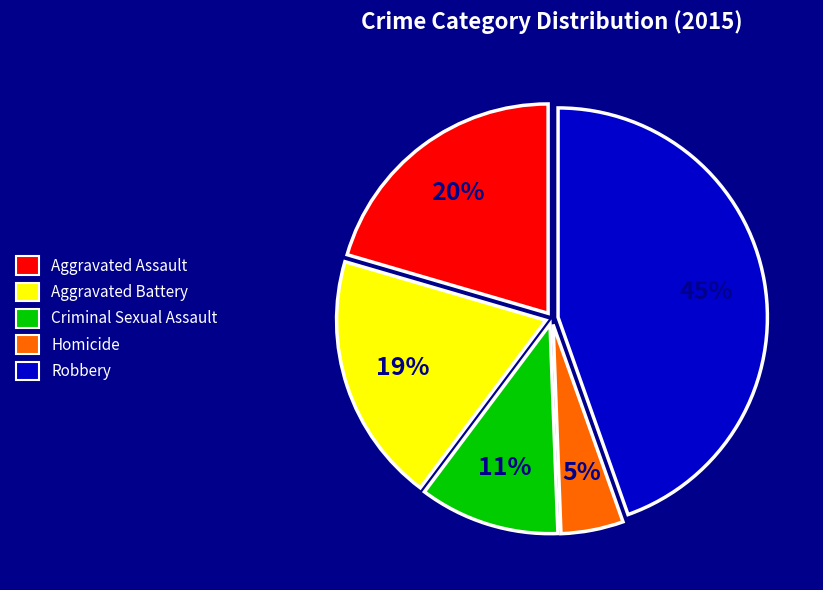

Which category has the smallest portion of the pie?

Homicide